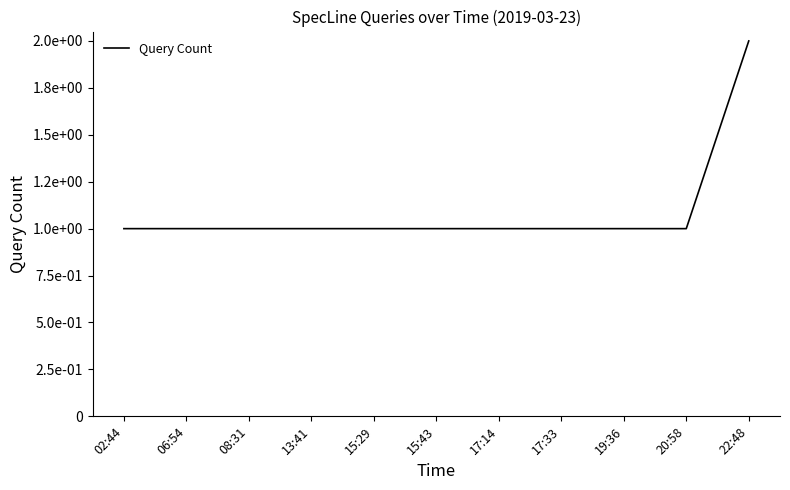

At which category does the chart reach its minimum across all series?

02:44